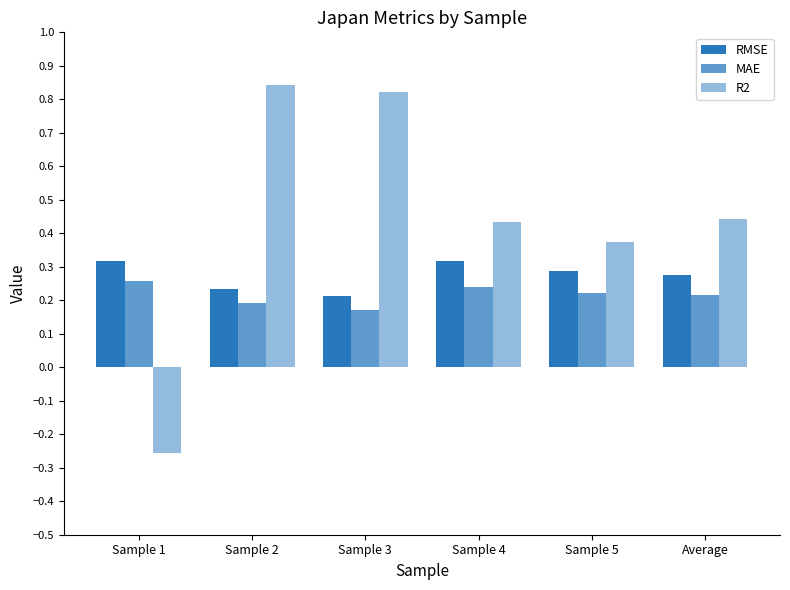

How many bars are there in total?

18